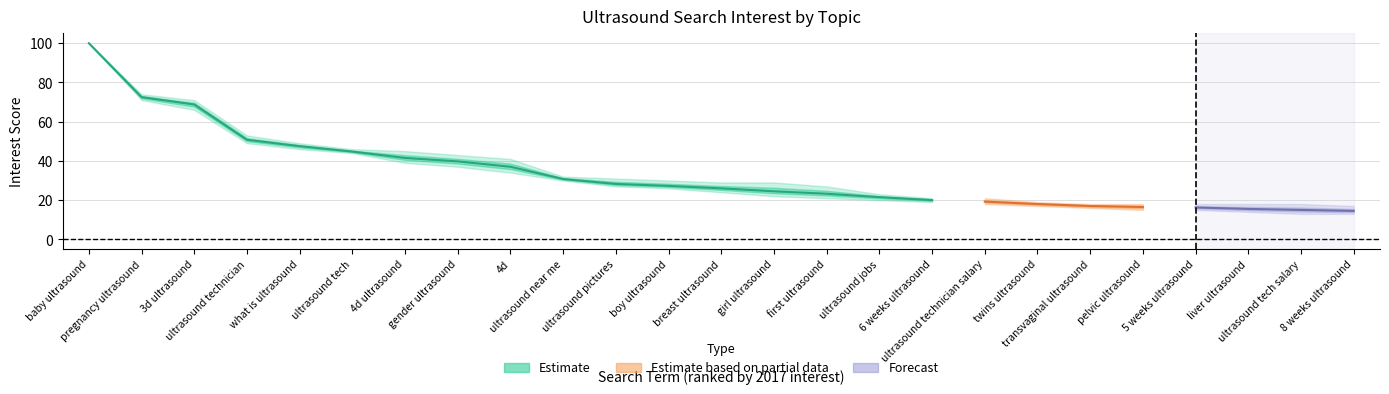

What is the difference between the highest and lowest values at gender ultrasound?

6